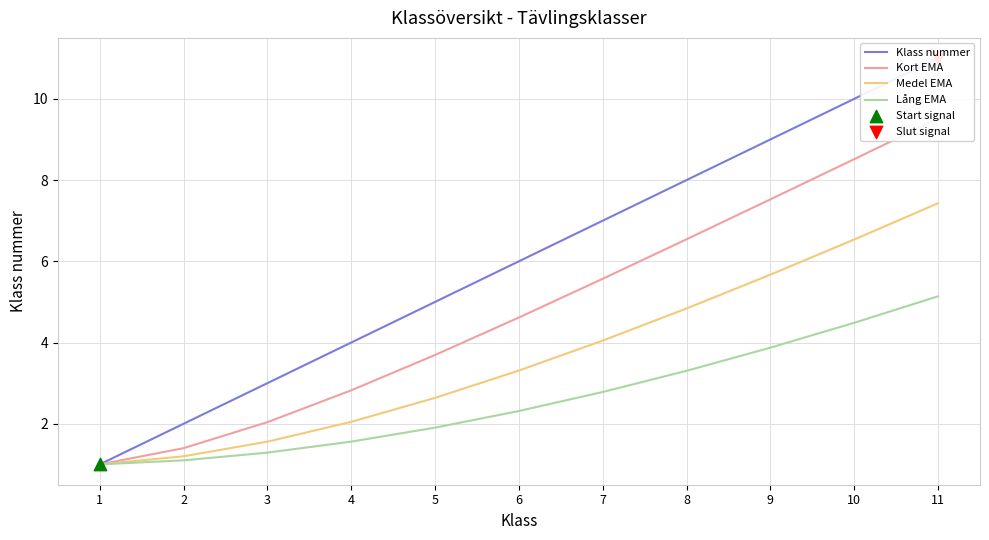

At how many categories does at least one series exceed 4?

7